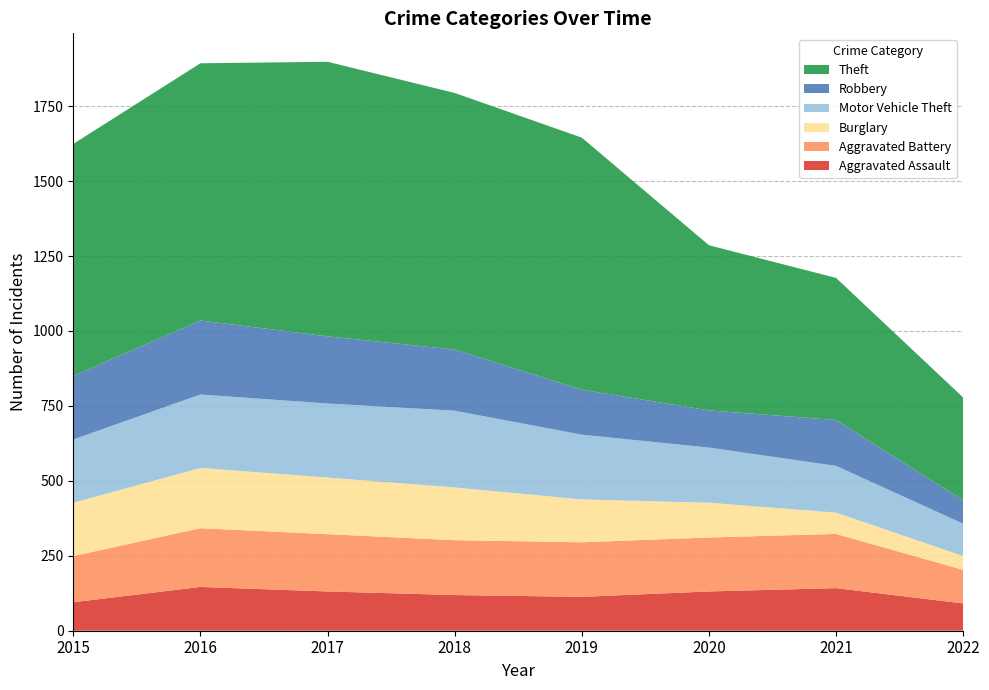

Reading right to left, extract all data points from this chart.

Aggravated Assault: 91	142	131	113	119	131	146	95
Aggravated Battery: 112	181	180	182	183	191	196	154
Burglary: 46	71	116	143	176	189	201	178
Motor Vehicle Theft: 108	156	184	216	256	247	245	211
Robbery: 78	153	124	150	204	224	247	212
Theft: 343	474	551	841	856	916	858	774